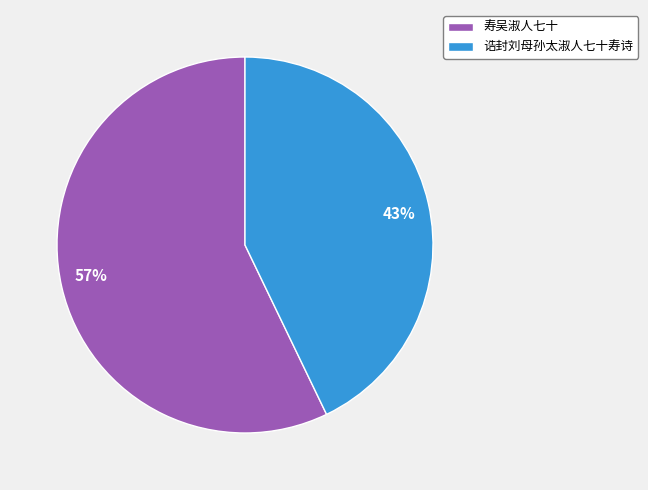

What is the ratio of the value at 寿吴淑人七十 to the value at 诰封刘母孙太淑人七十寿诗?

1.3